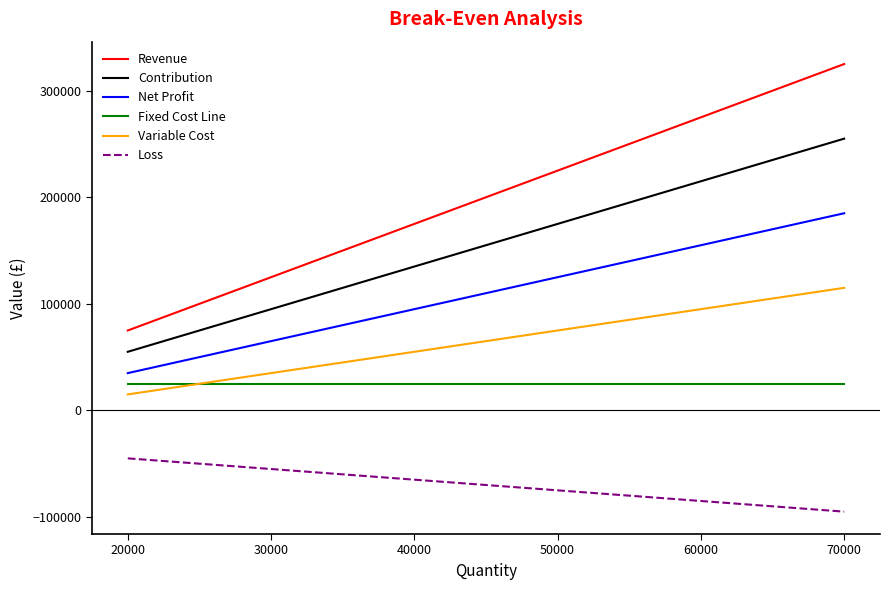

True or false: Contribution and Revenue intersect in this chart.

False